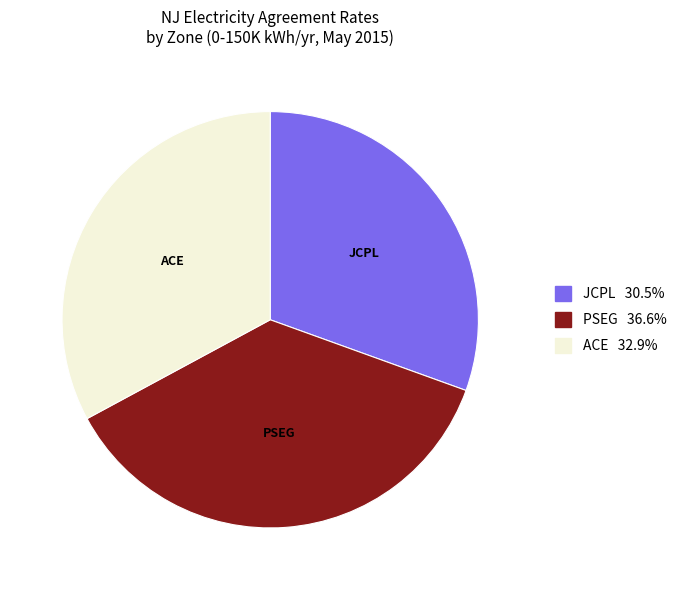

Rank the categories by value from highest to lowest.

PSEG, ACE, JCPL